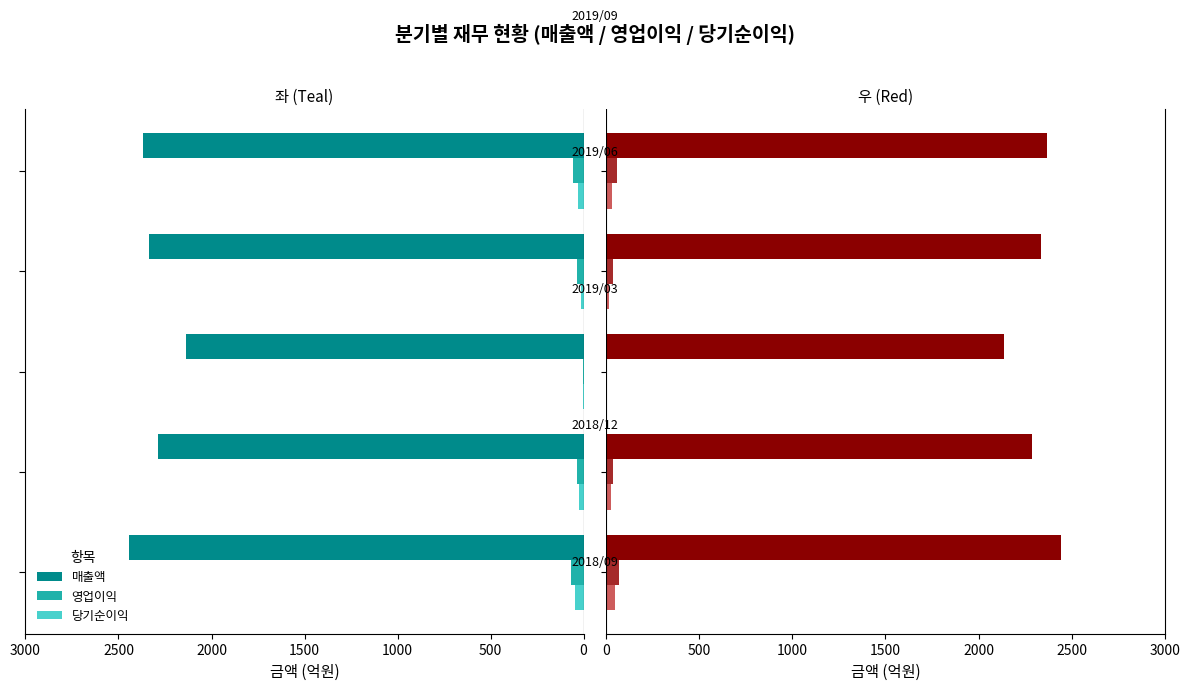

What are all the series names shown in the legend?

매출액, 영업이익, 당기순이익